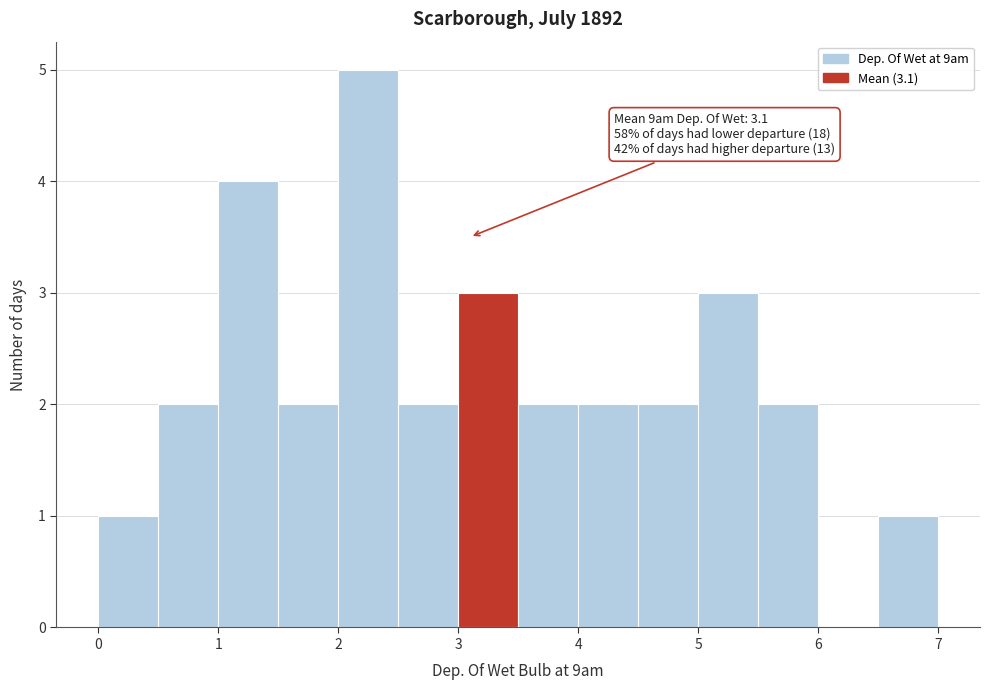

Which range on the x-axis has the tallest bar?

2.0 to 2.5